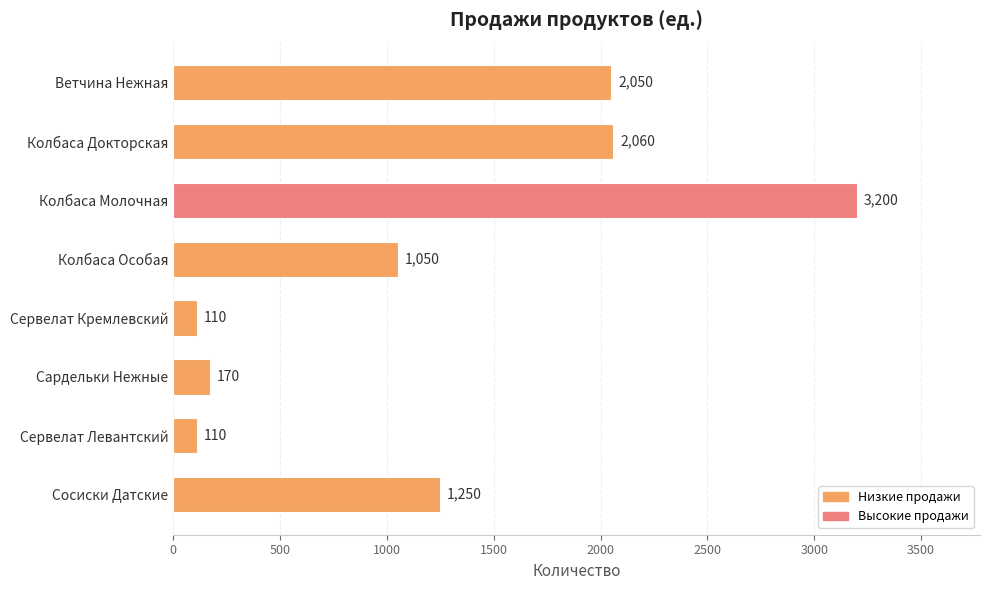

What is the value of the 2nd bar from the top?

2060